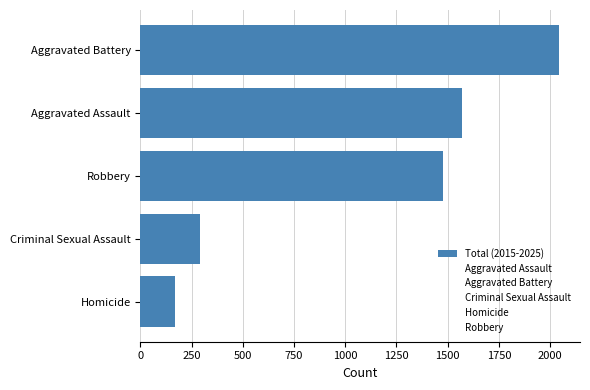

What is the approximate value at Aggravated Battery, to the nearest 100?

2000